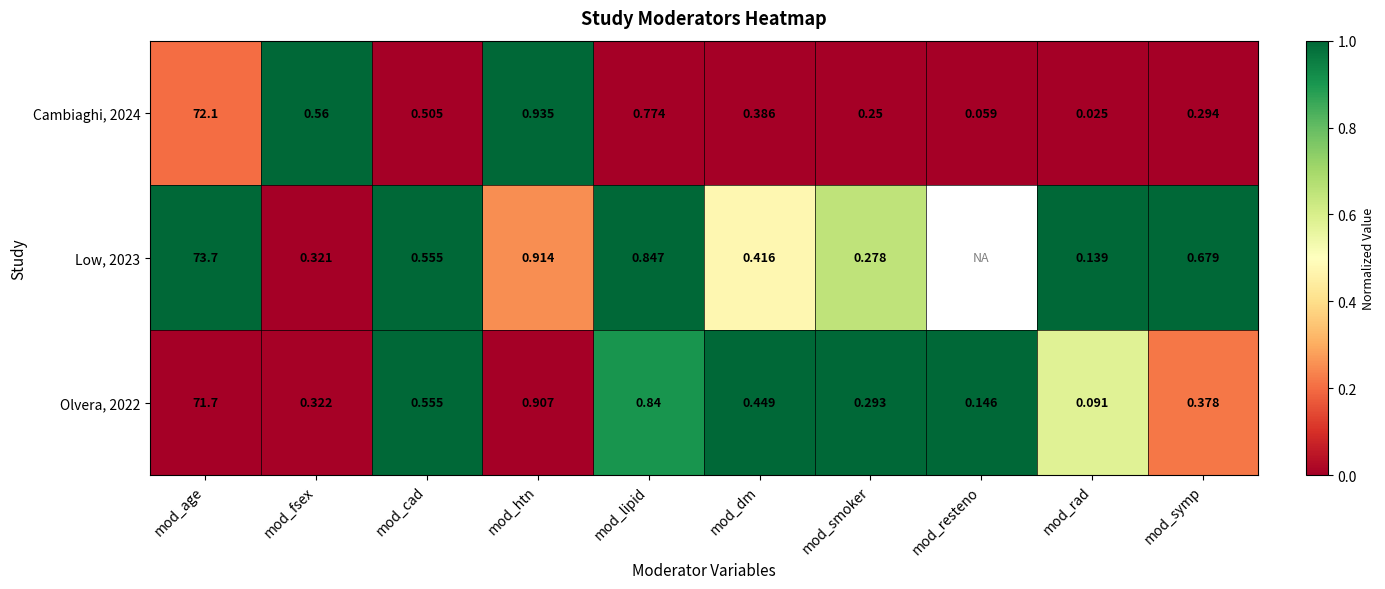

Is the value of Low, 2023 at mod_lipid greater than the value of Olvera, 2022 at mod_fsex?

Yes